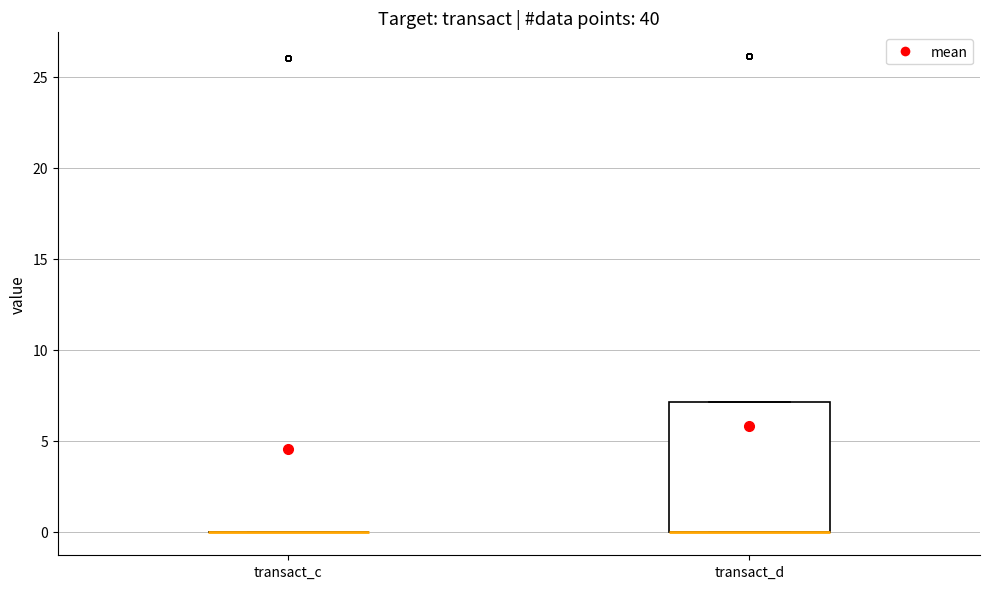

Reading left to right, transcribe this box plot: for each box, give where its median line is, the range the box spans, and where its two whiskers end, as read against the y-axis. The values are not printed on the chart, so give them approximately, as read against the axis.

transact_c: box collapsed to a line at 0, whiskers 0 to 0
transact_d: median 0 (drawn on the box's lower edge), box 0 to 7, whiskers 0 to 7